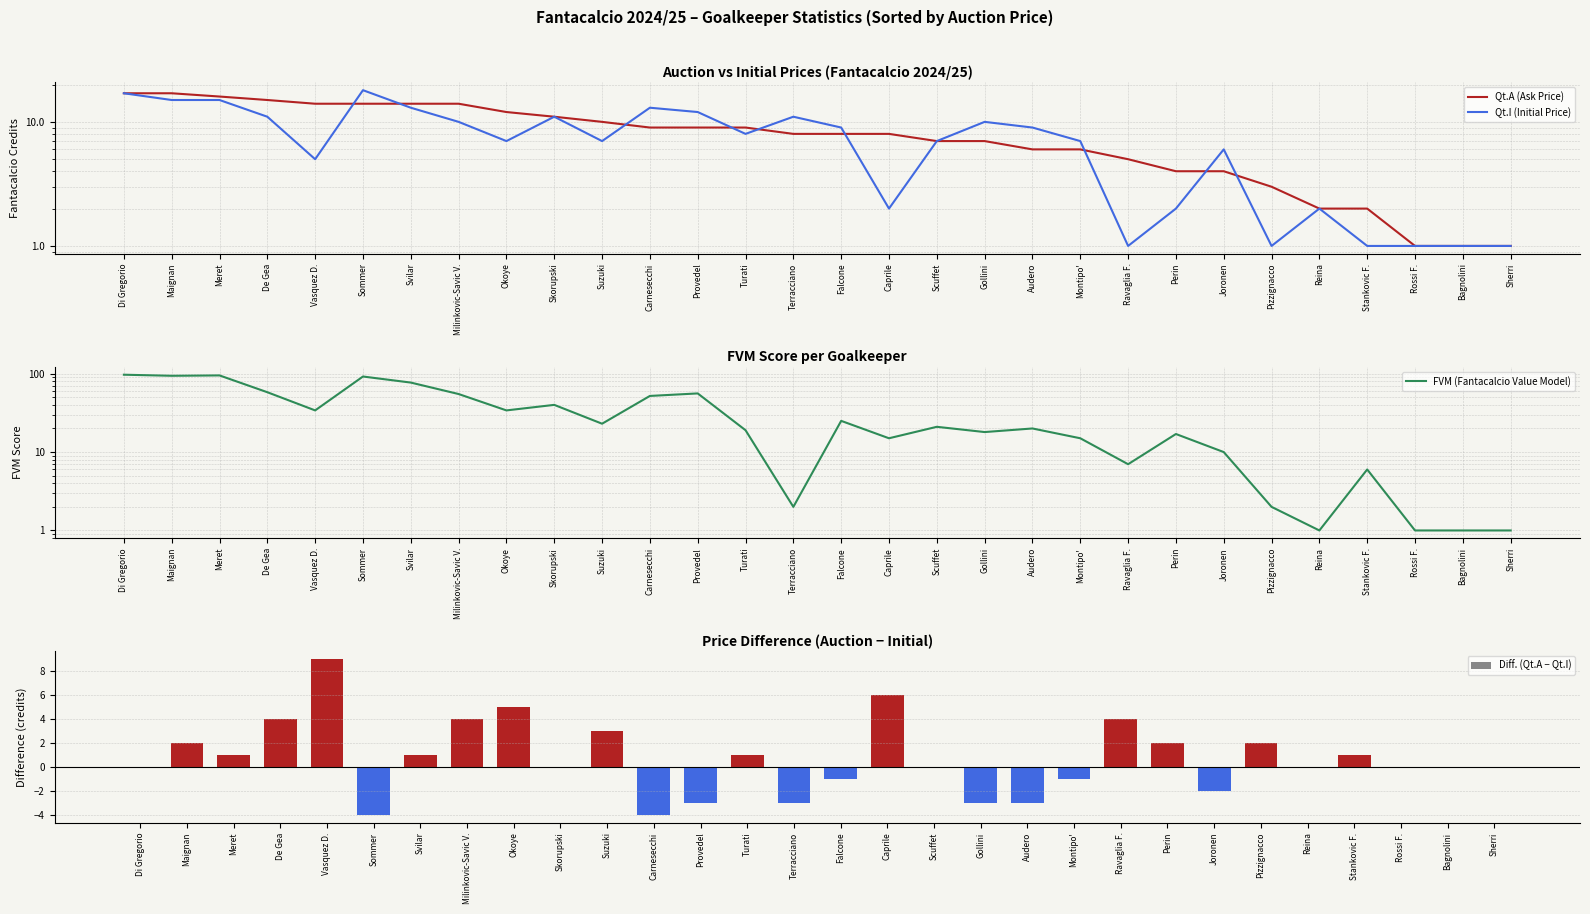

What is the value of the FVM (Fantacalcio Value Model) bar at the 10th from the left?

40